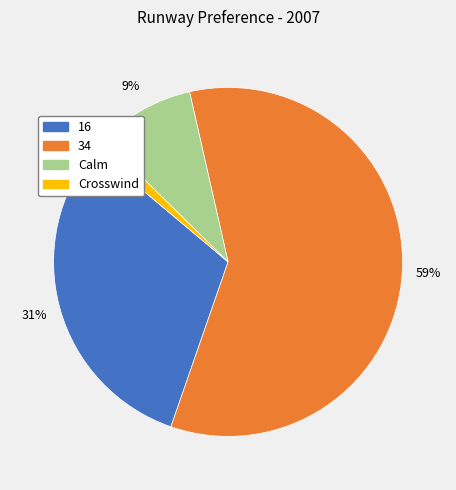

Is the sum of Calm and 16 greater than half?

No